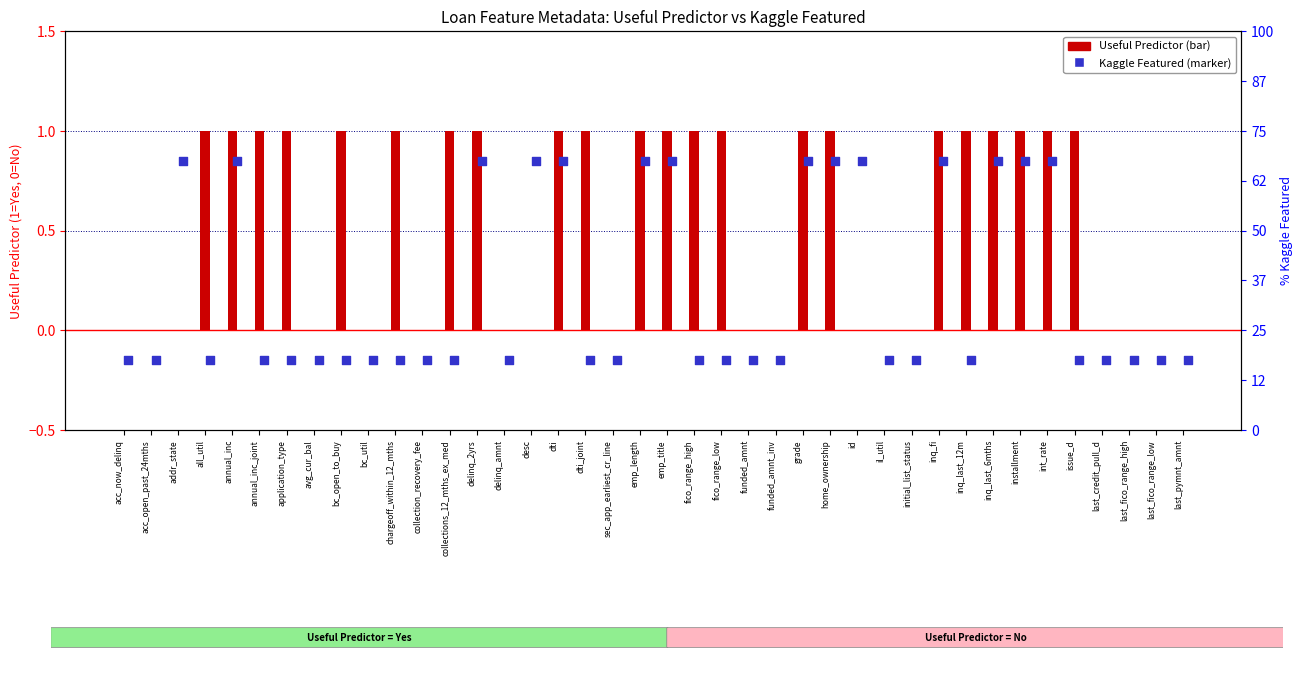

Is the value of Useful Predictor at avg_cur_bal greater than the value of Kaggle Featured at collections_12_mths_ex_med?

Yes